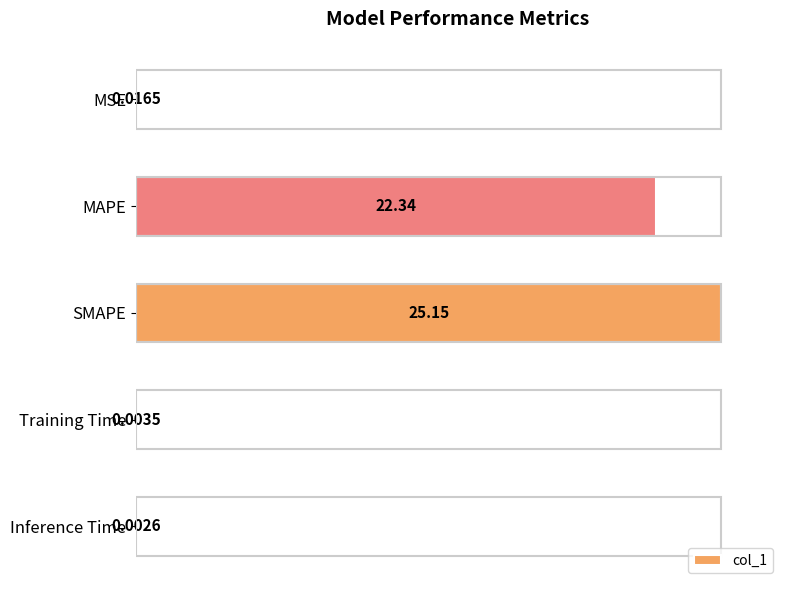

What is the change in value from SMAPE to Inference Time?

-100.0